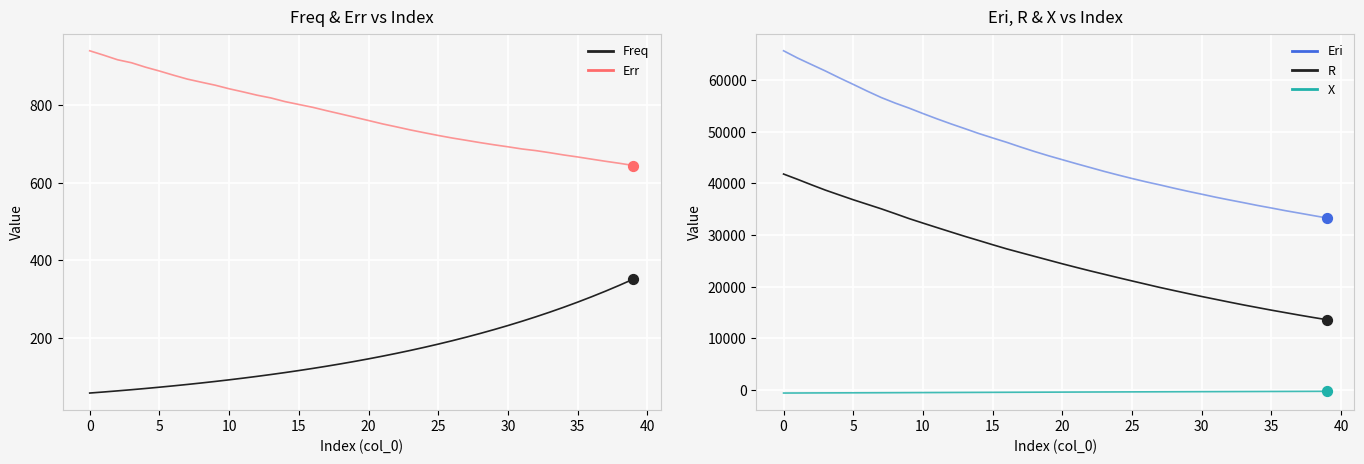

At how many categories does at least one series exceed 46757?

18